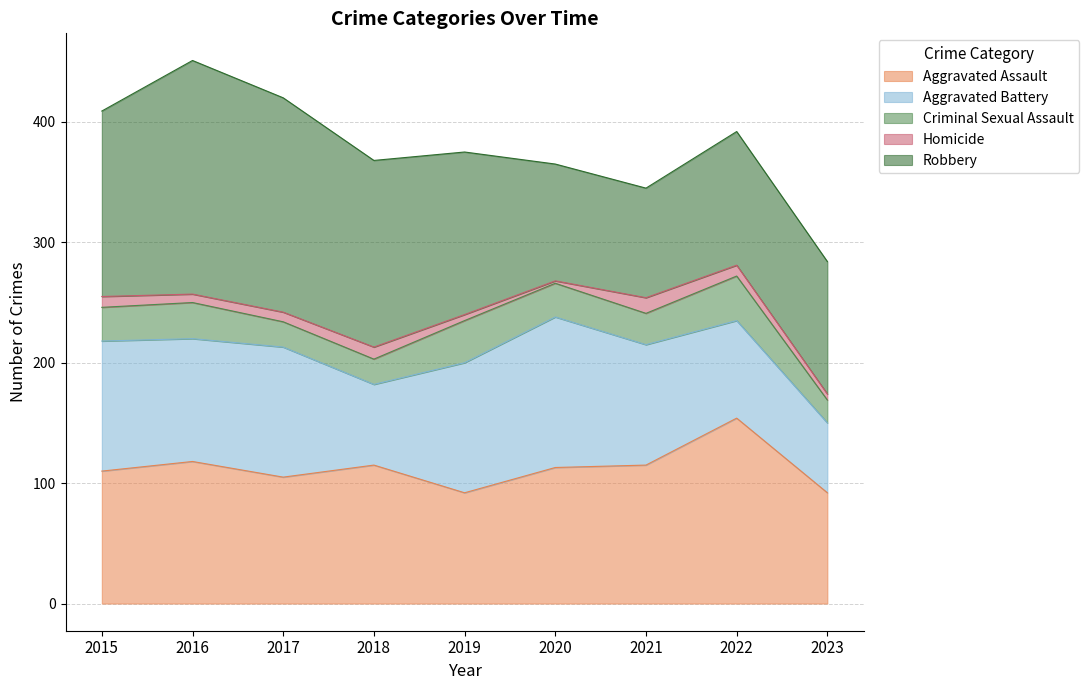

At which label does Homicide reach its peak?

2021